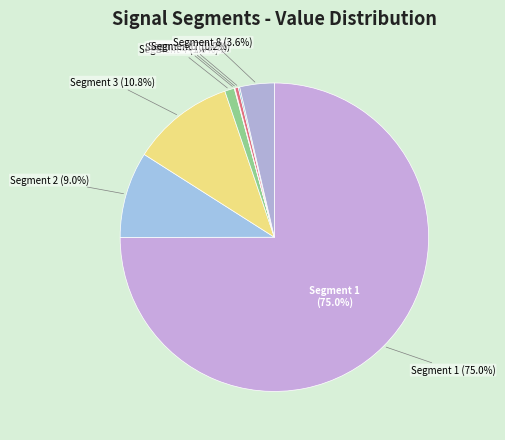

Which category accounts for the majority?

signal segment 1